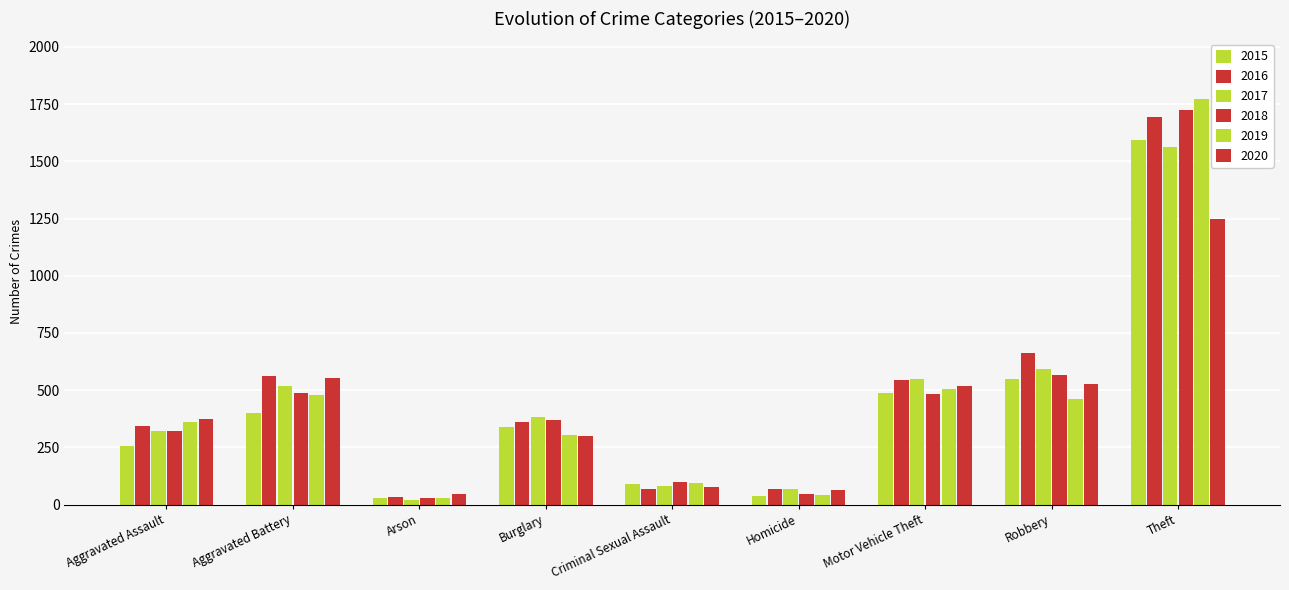

At which category is the sum across all series the highest?

Theft